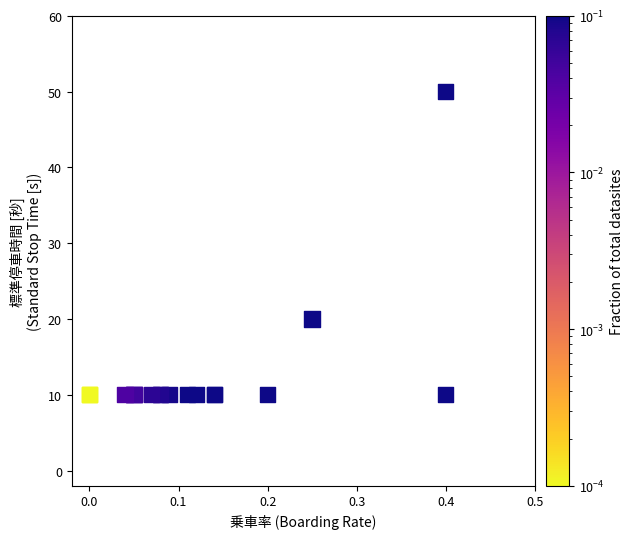

What Y value in the scatter plot is closest to 30?

20